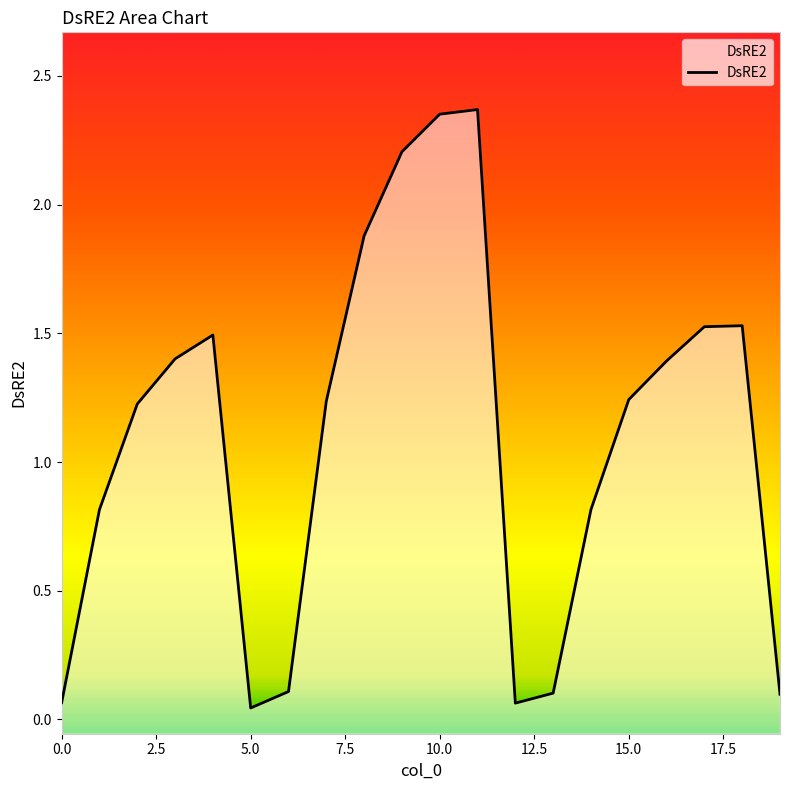

Reading right to left, what are all the values shown in this chart?

0.1	1.5	1.5	1.4	1.2	0.8	0.1	0.1	2.4	2.4	2.2	1.9	1.2	0.1	0.0	1.5	1.4	1.2	0.8	0.1